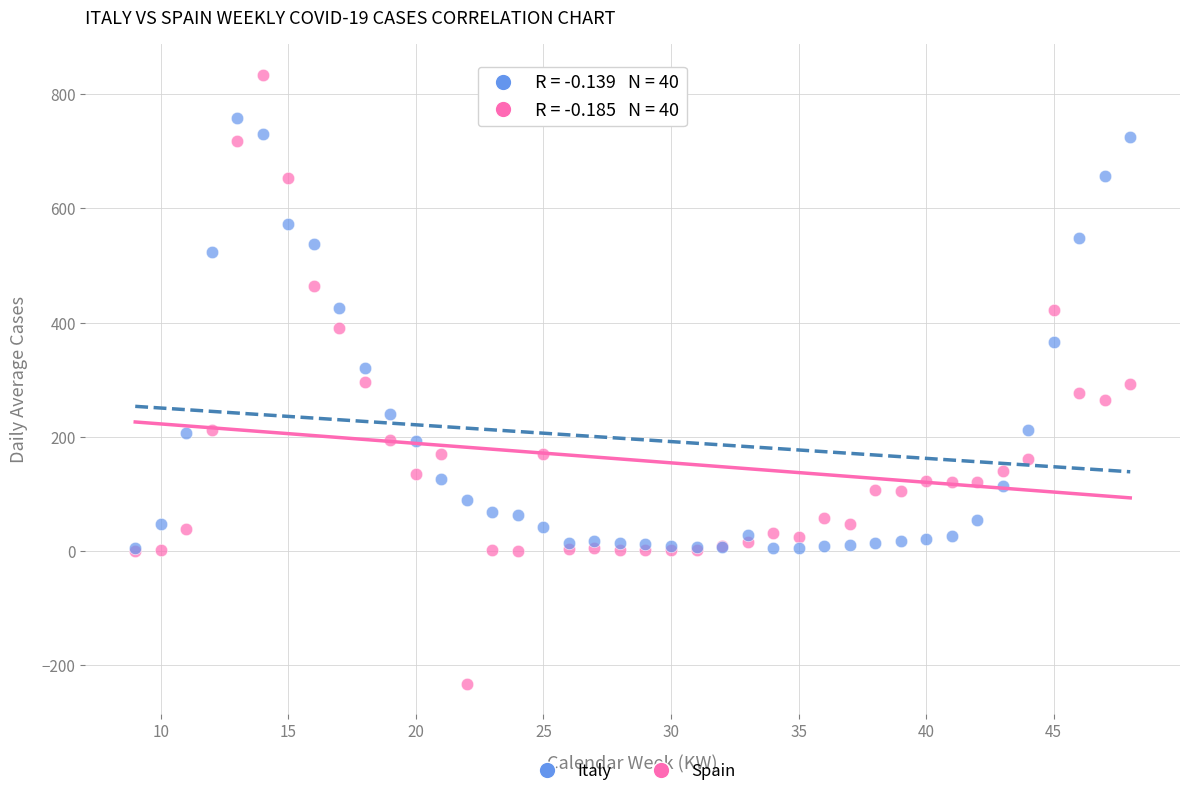

Which series has the widest spread of Y values?

Spain